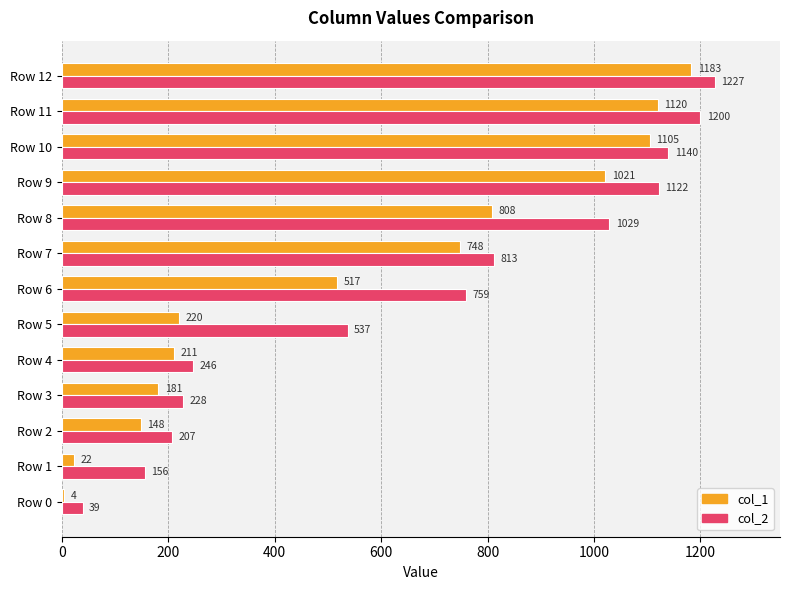

Which category has the highest value in the col_1 series?

Row 12